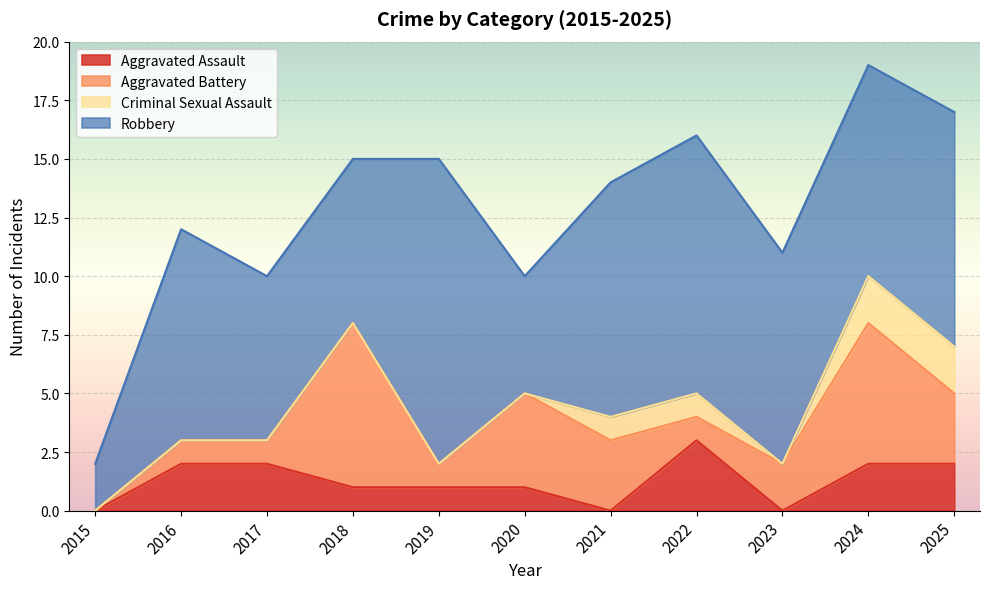

At 2016, list the series in order from largest to smallest.

Robbery, Aggravated Assault, Aggravated Battery, Criminal Sexual Assault